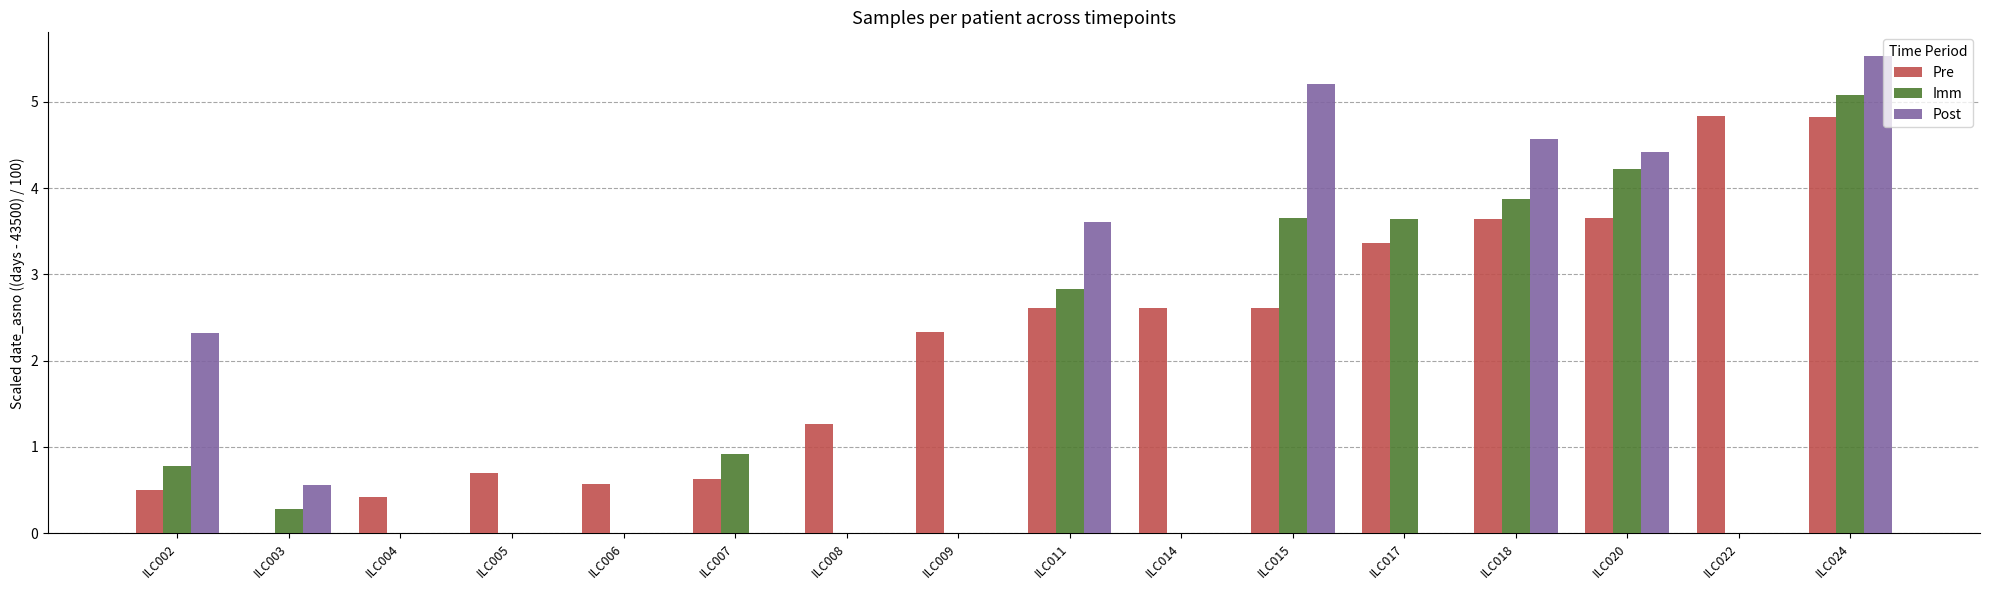

Which series changed the most between ILC004 and ILC007?

Imm